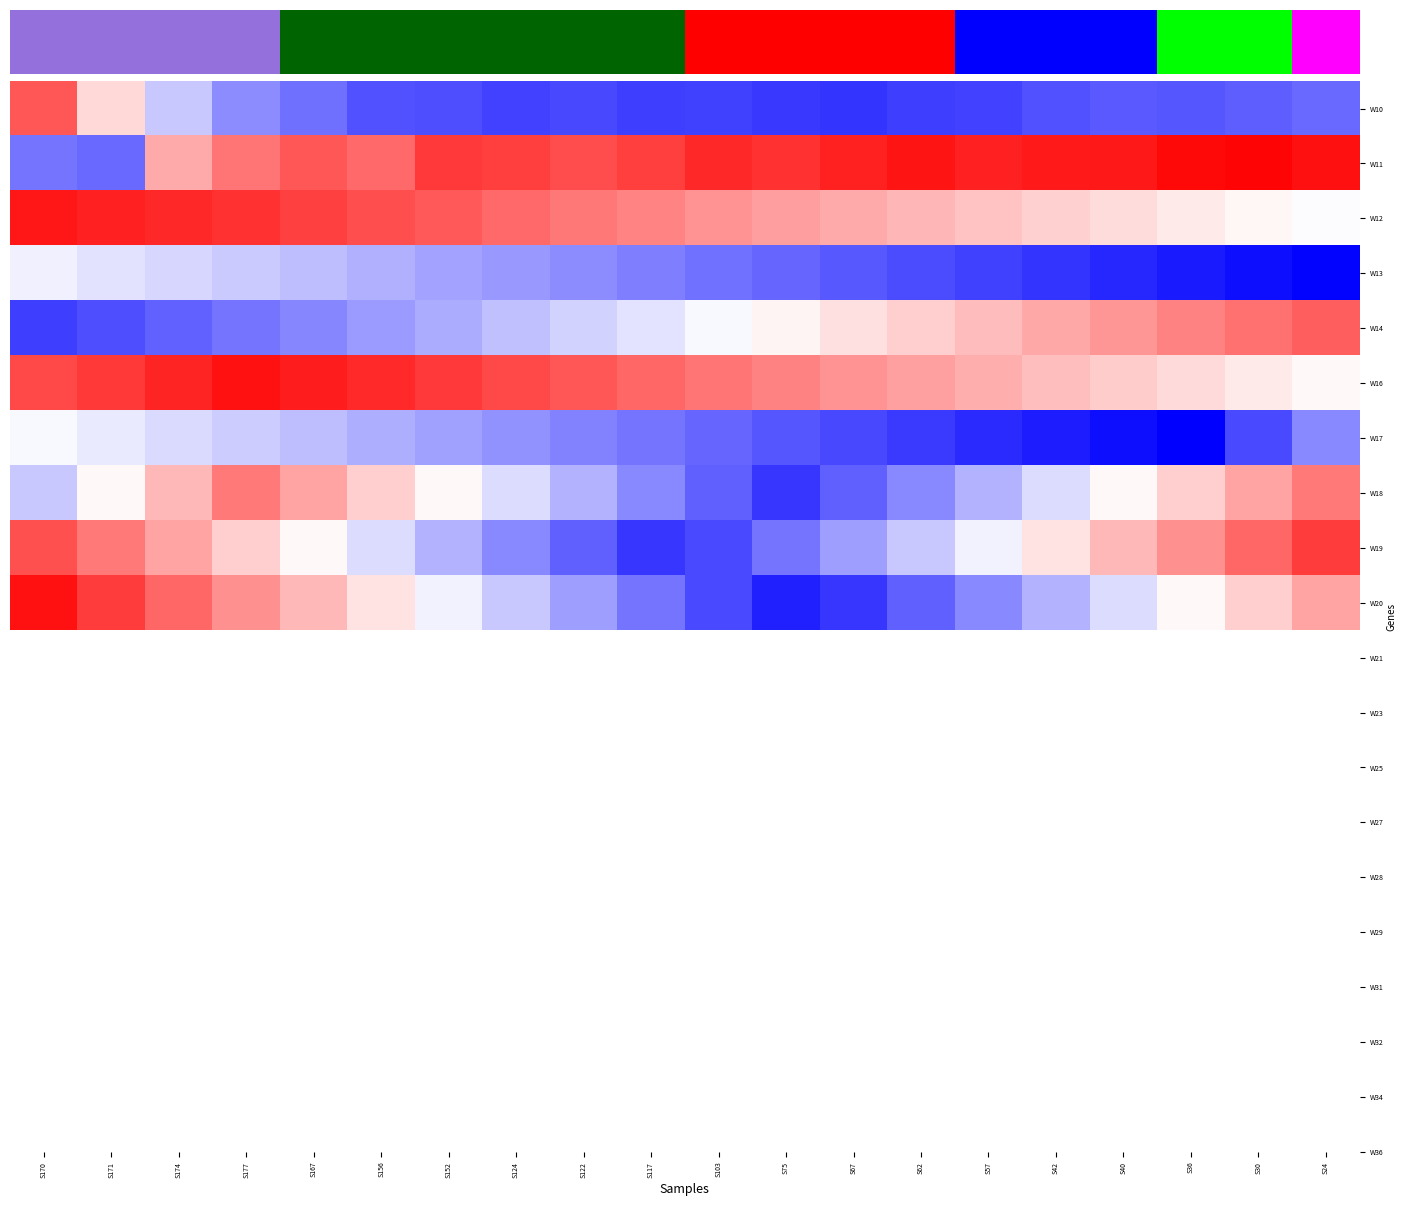

At which category is the sum across all series the highest?

S170